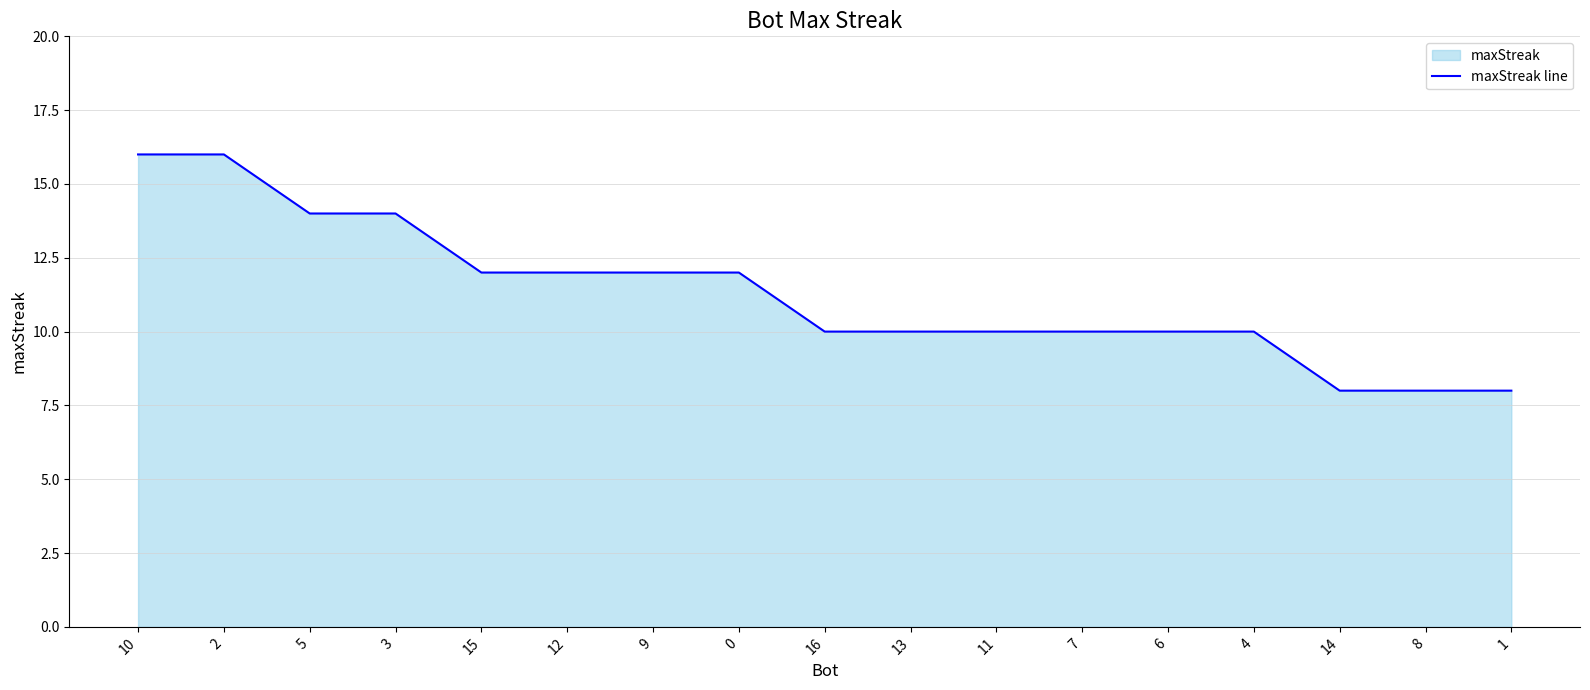

Rank the categories by value from lowest to highest.

14, 8, 1, 16, 13, 11, 7, 6, 4, 15, 12, 9, 0, 5, 3, 10, 2